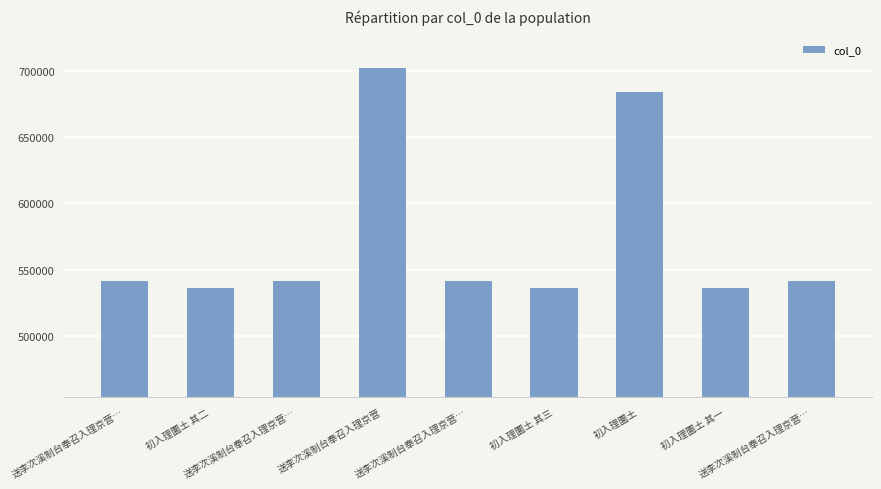

How many bars are there in total?

9